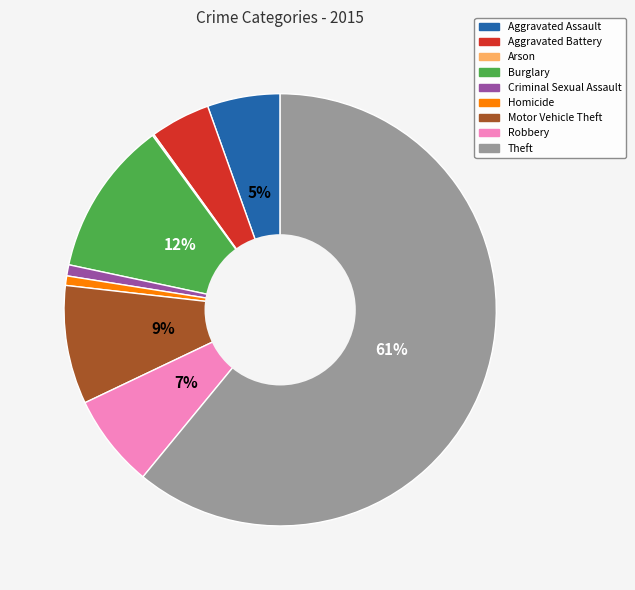

Which category has the biggest portion of the pie?

Theft